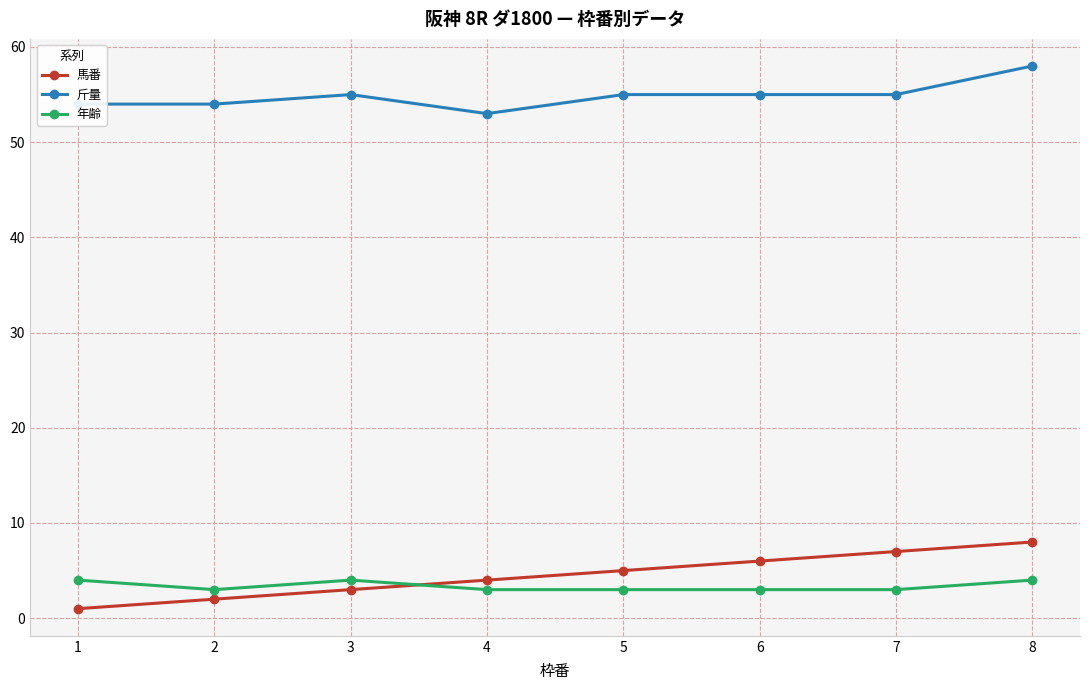

Reading right to left, list all the values displayed in this chart.

馬番: 8=8	7=7	6=6	5=5	4=4	3=3	2=2	1=1
斤量: 8=58	7=55	6=55	5=55	4=53	3=55	2=54	1=54
年齢: 8=4	7=3	6=3	5=3	4=3	3=4	2=3	1=4